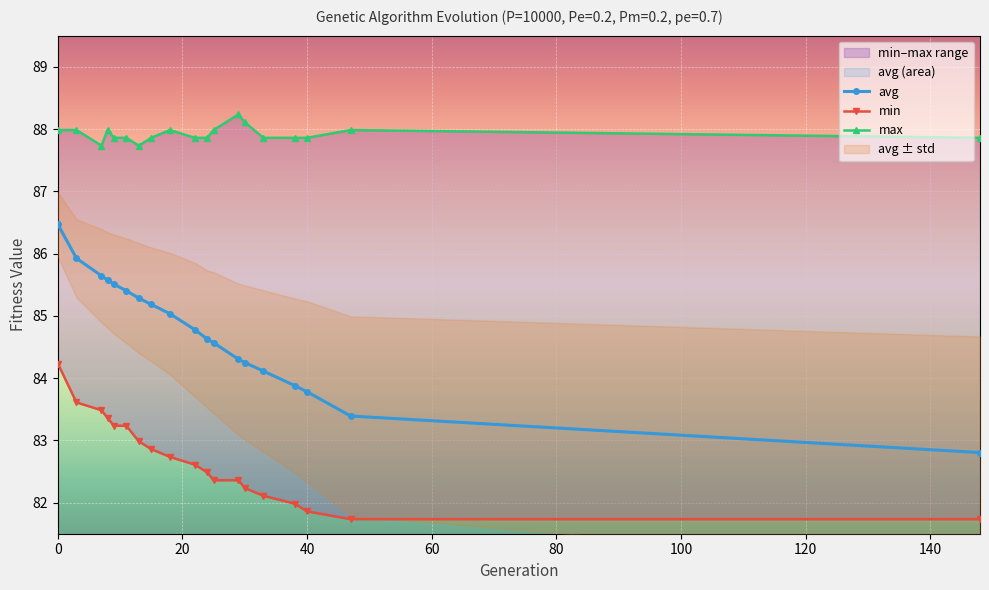

True or false: avg has a value of 83.8 at 40.

True